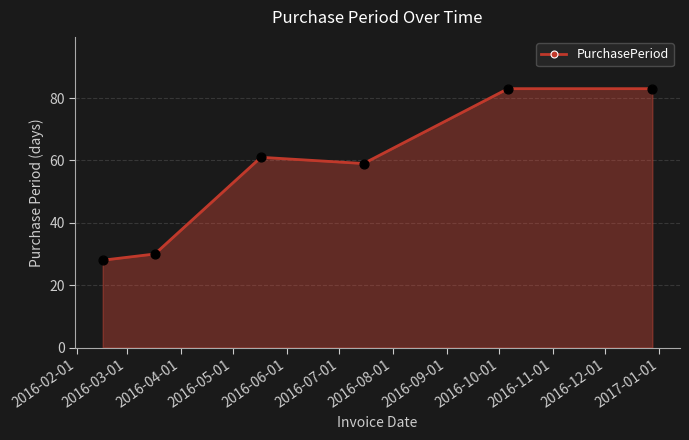

What is the value of the 1st point from the left?

28